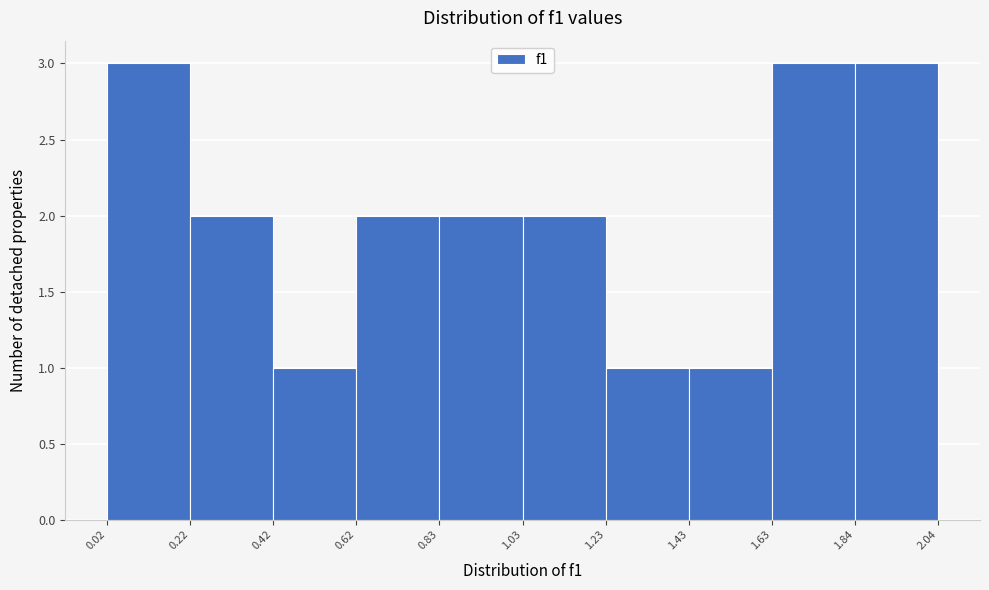

Reading left to right, list every bar in this chart as the range it spans on the x-axis followed by its height. The values are not printed on the chart, so give them approximately, as read against the axis.

0.02 to 0.22: 3
0.22 to 0.42: 2
0.42 to 0.62: 1
0.62 to 0.83: 2
0.83 to 1.03: 2
1.03 to 1.23: 2
1.23 to 1.43: 1
1.43 to 1.63: 1
1.63 to 1.84: 3
1.84 to 2.04: 3